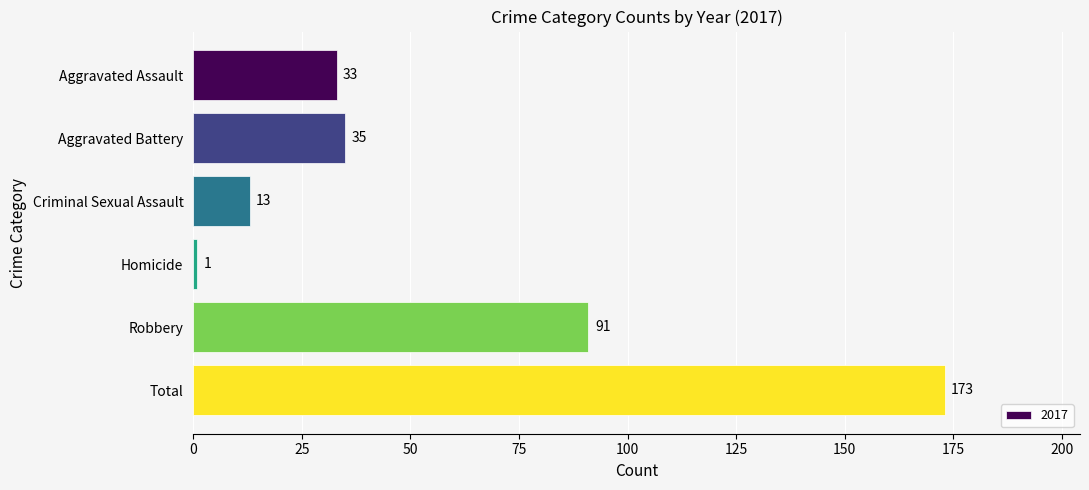

What is the change in value from Homicide to Total?

+172